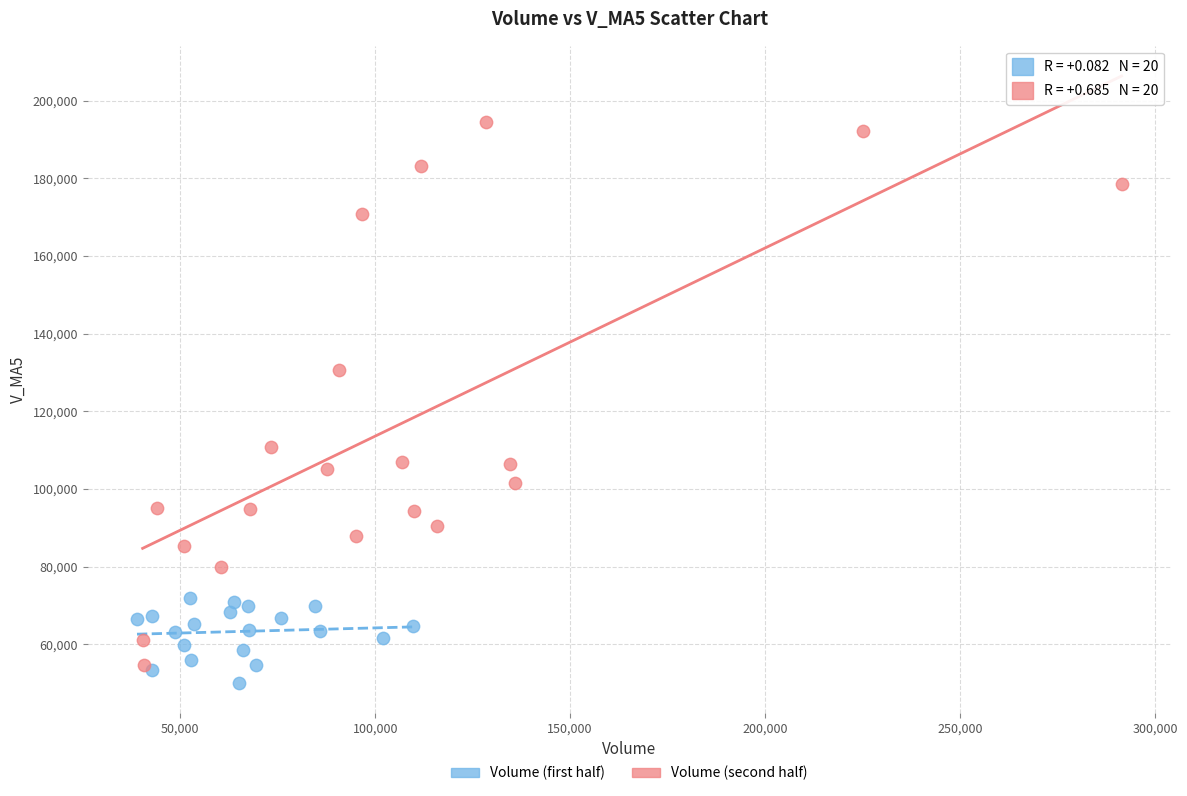

Which series has the widest spread of Y values?

Volume (second half)